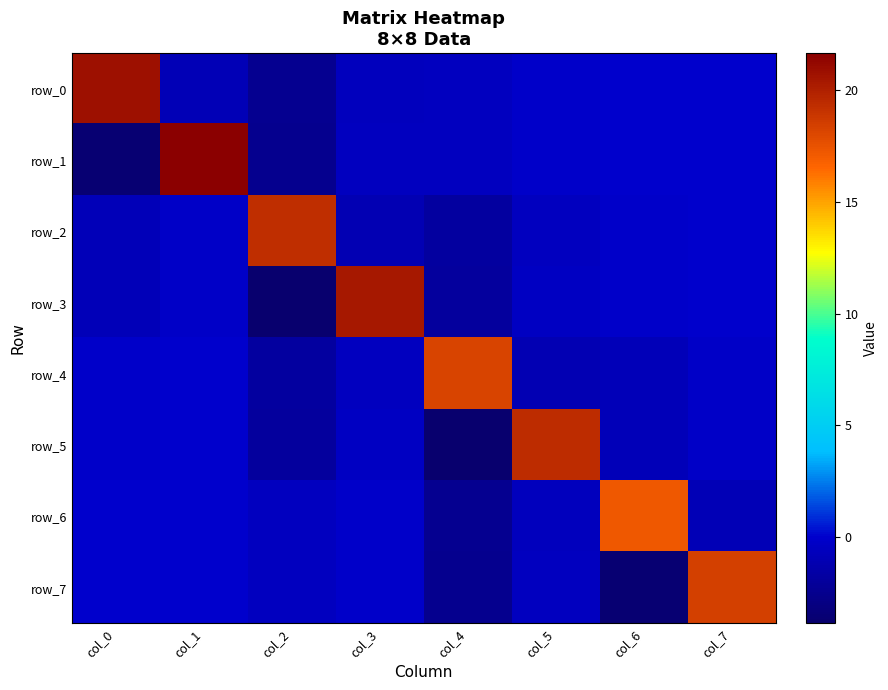

Rank the categories by row_4 value from highest to lowest.

col_4, col_1, col_0, col_7, col_3, col_6, col_5, col_2